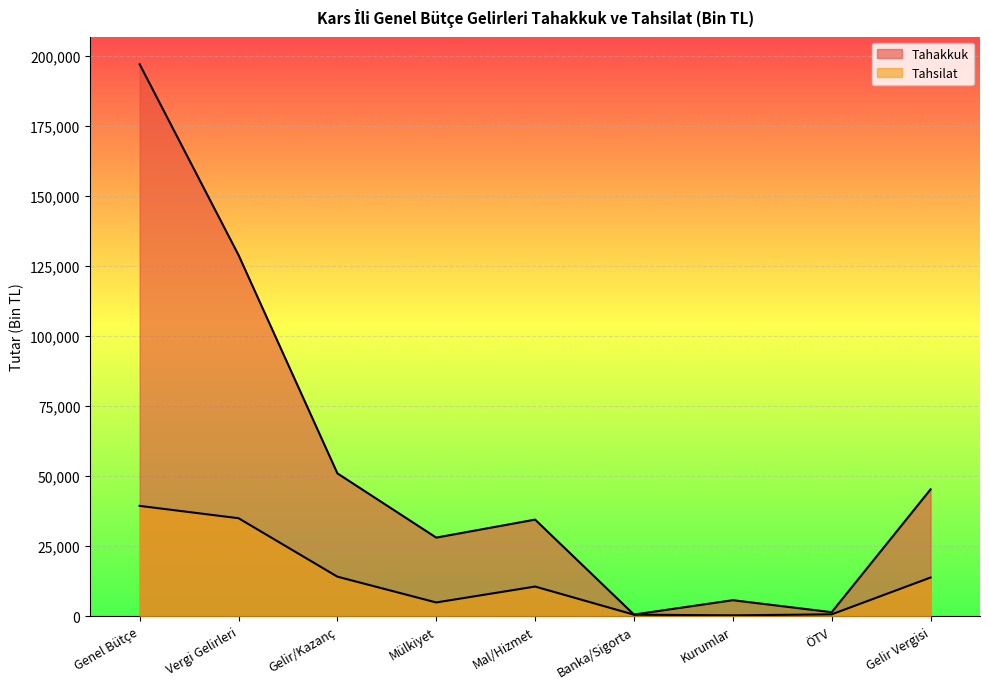

Rank the series at Mal/Hizmet from highest to lowest value.

Tahakkuk, Tahsilat